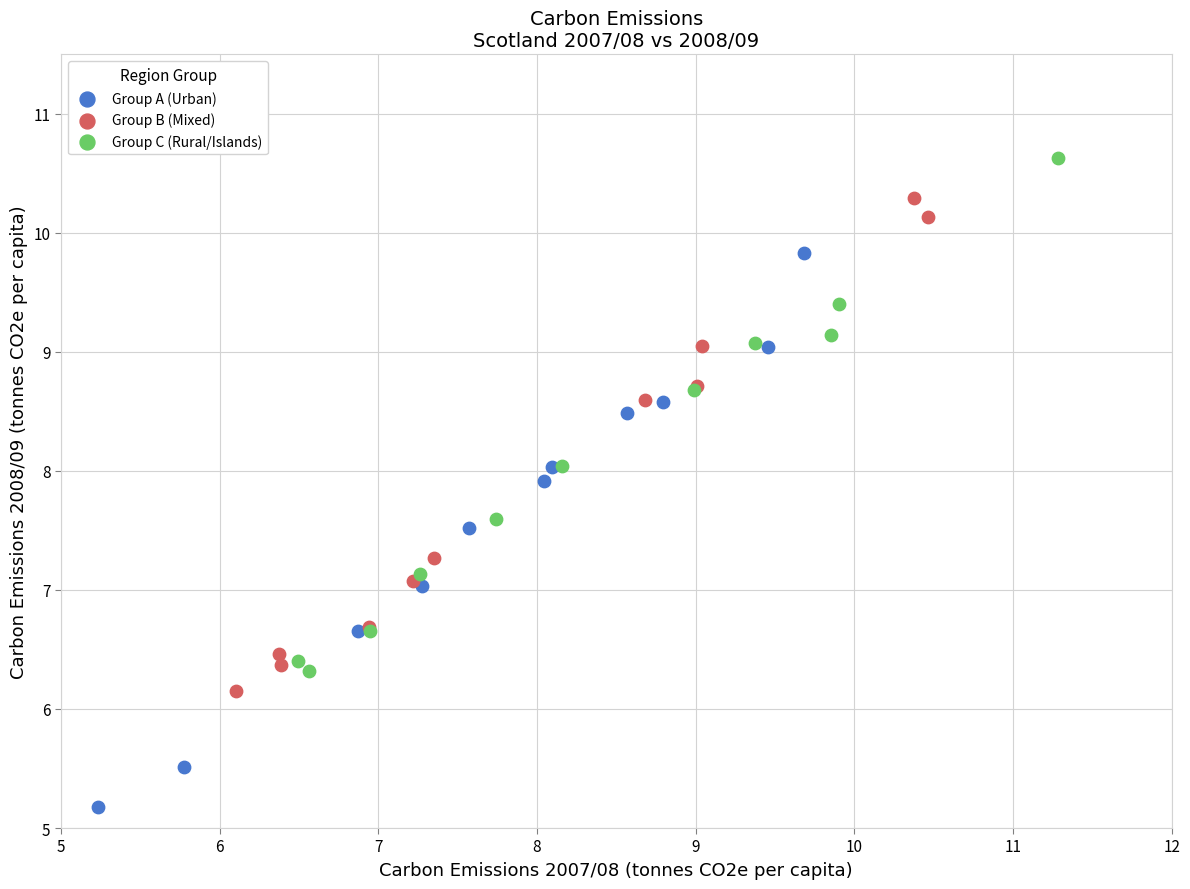

Which series reaches the maximum Y coordinate?

Group C (Rural/Islands)